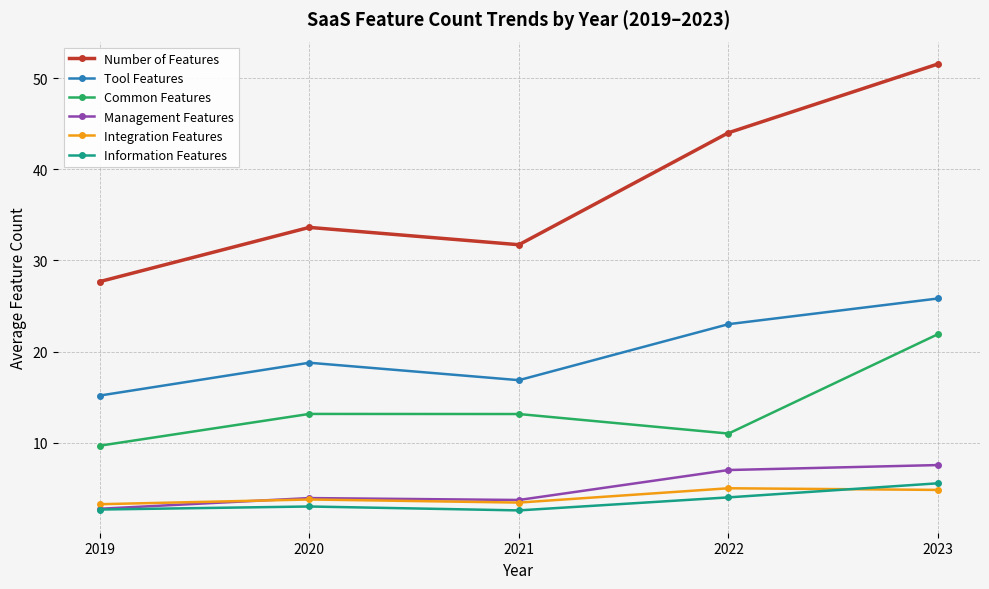

Does the chart display data point markers on the line(s)?

Yes